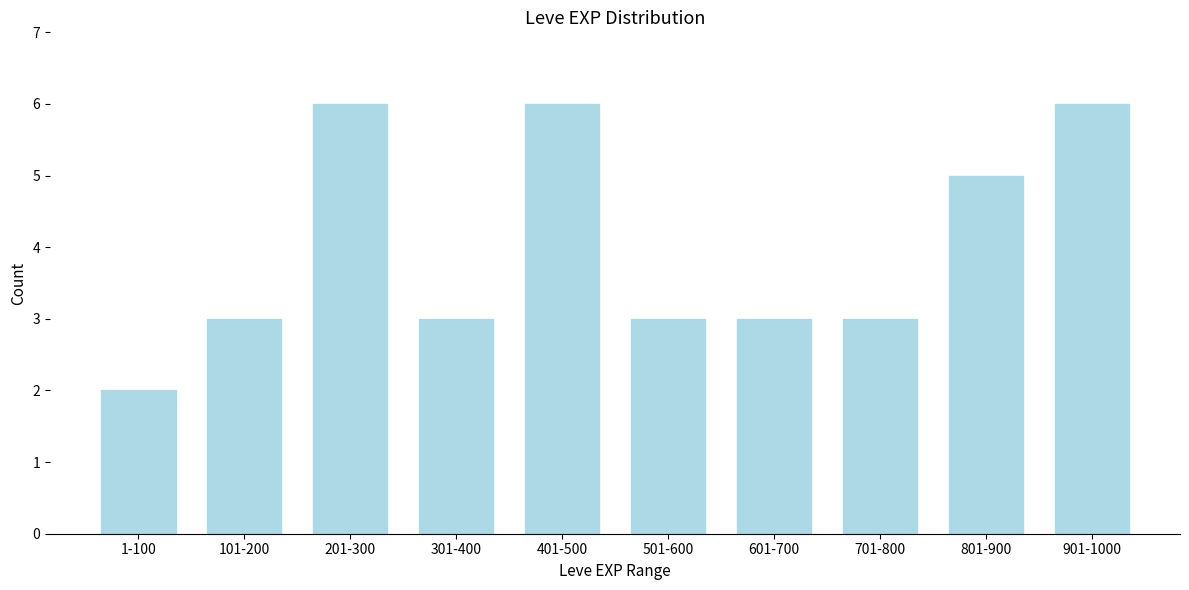

Reading left to right, list all the values displayed in this chart.

2	3	6	3	6	3	3	3	5	6